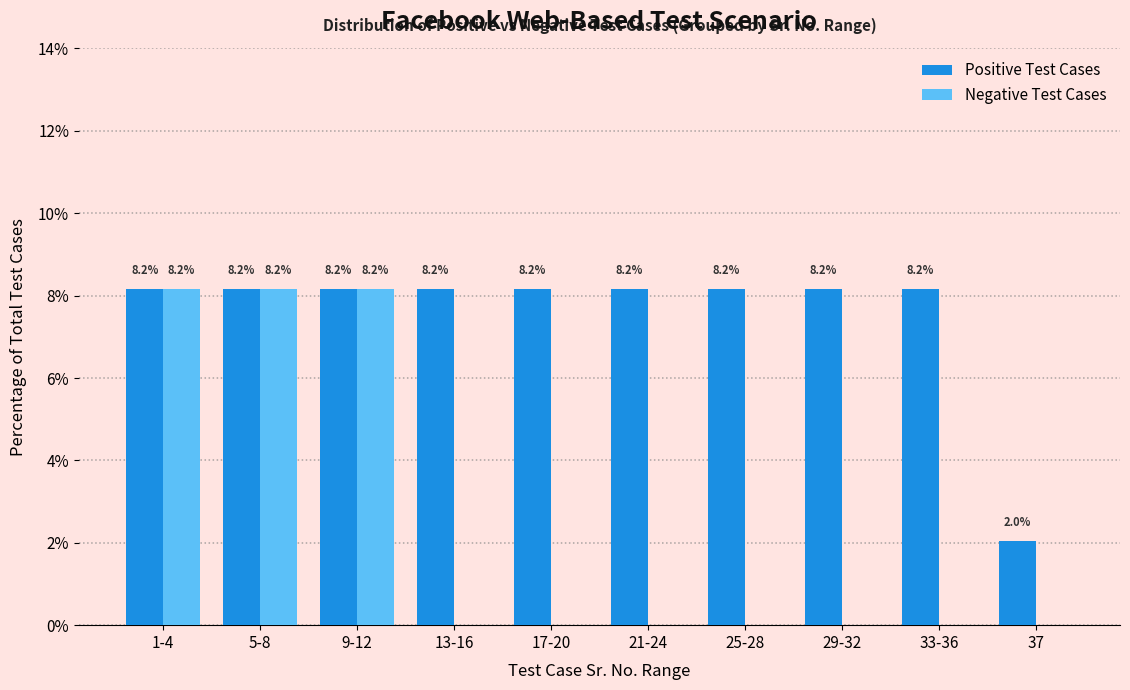

Reading right to left, transcribe all the data shown in this chart.

Positive Test Cases: 37=2.0	33-36=8.2	29-32=8.2	25-28=8.2	21-24=8.2	17-20=8.2	13-16=8.2	9-12=8.2	5-8=8.2	1-4=8.2
Negative Test Cases: 37=0.0	33-36=0.0	29-32=0.0	25-28=0.0	21-24=0.0	17-20=0.0	13-16=0.0	9-12=8.2	5-8=8.2	1-4=8.2